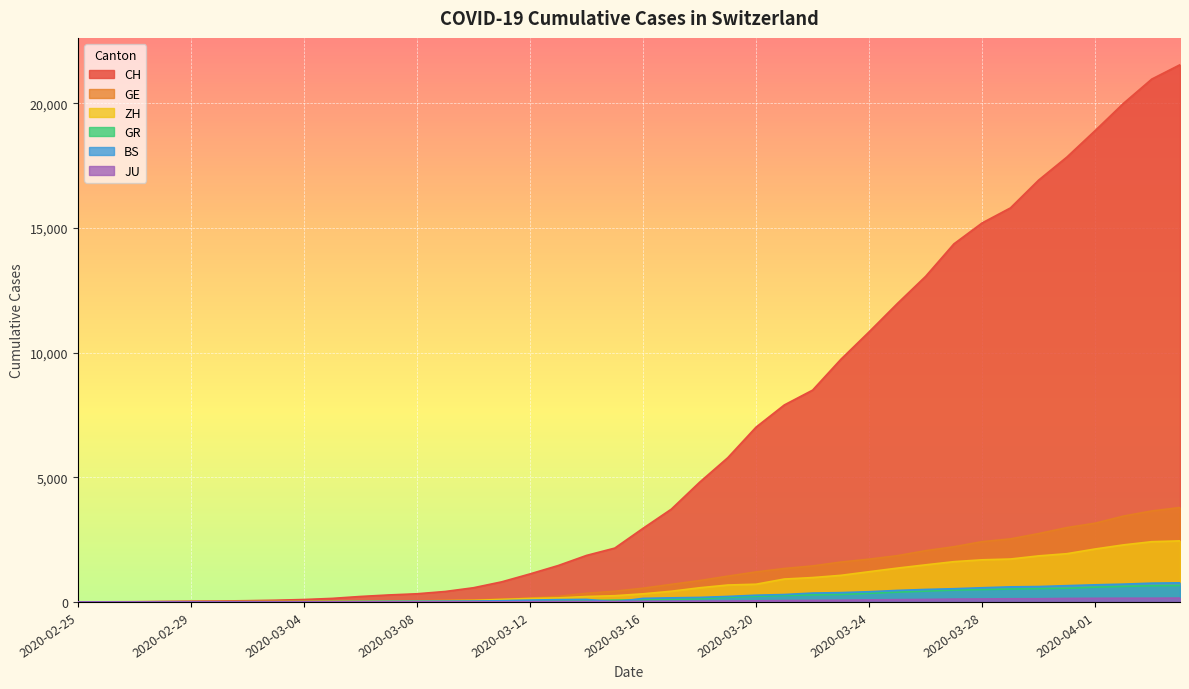

What is the total value across all series at 2020-03-19?

7940